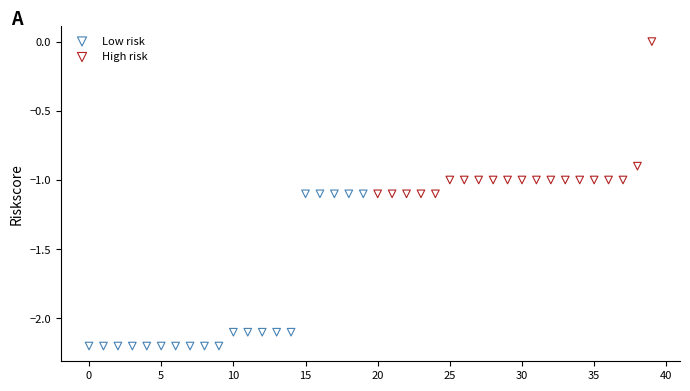

Which series contains the lowest Y value?

Low risk